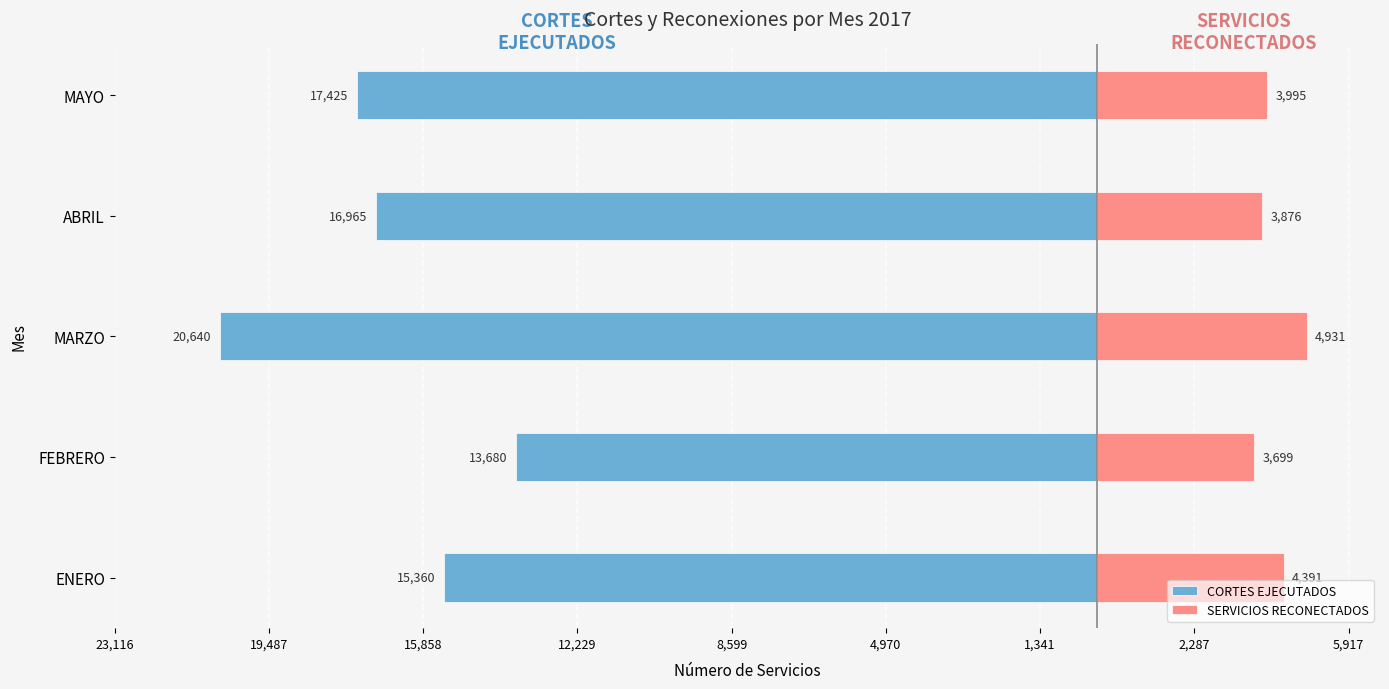

What is the difference between the SERVICIOS RECONECTADOS values at MAYO and ENERO?

396